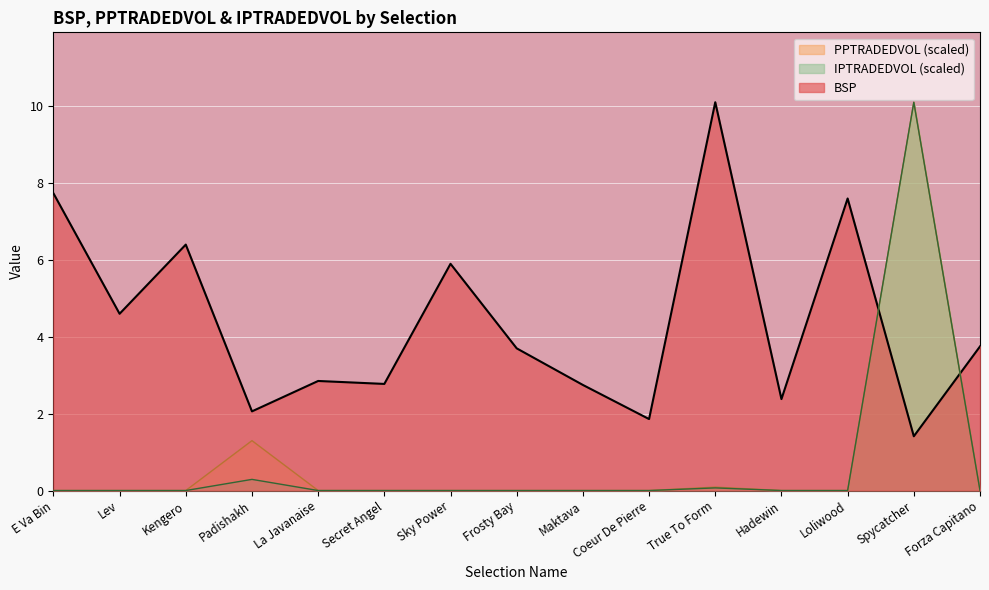

True or false: PPTRADEDVOL has more than 2 interior local peaks.

True